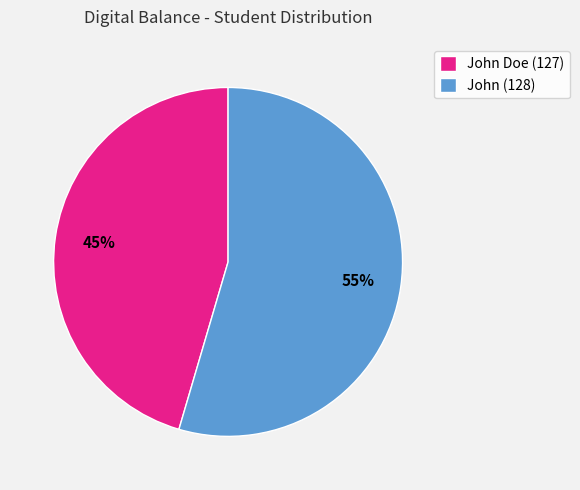

To the nearest percent, what portion does John Doe (127) represent?

45%